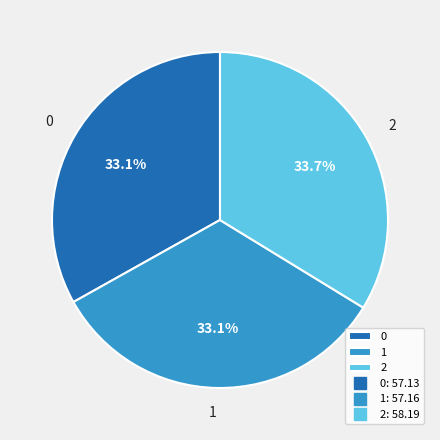

What portion of the pie excludes 0?

66.9%